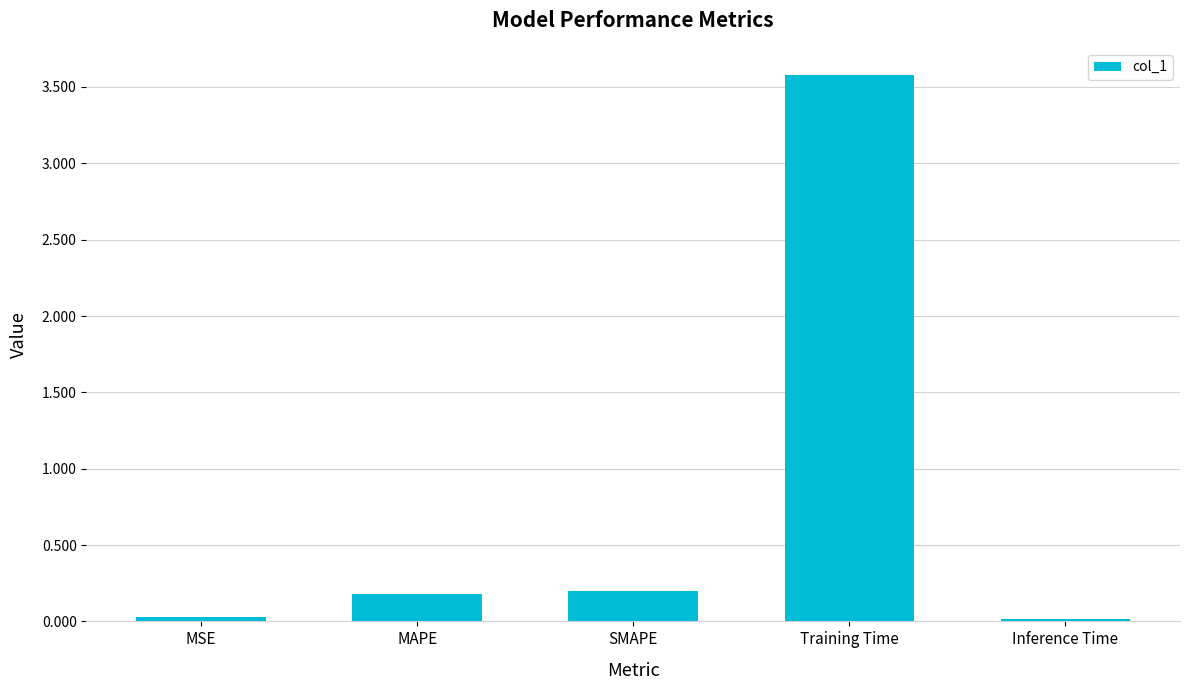

True or false: the data shows 0.0 at MSE.

True